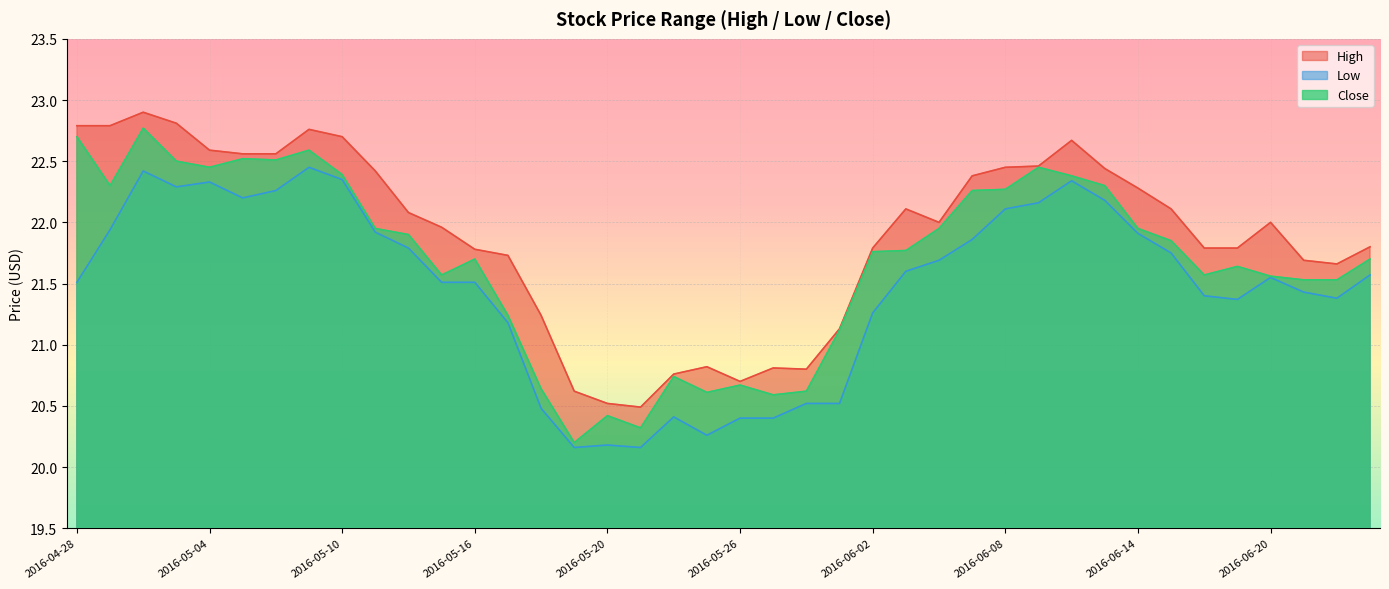

At which category does the chart reach its peak across all series?

2016-05-02